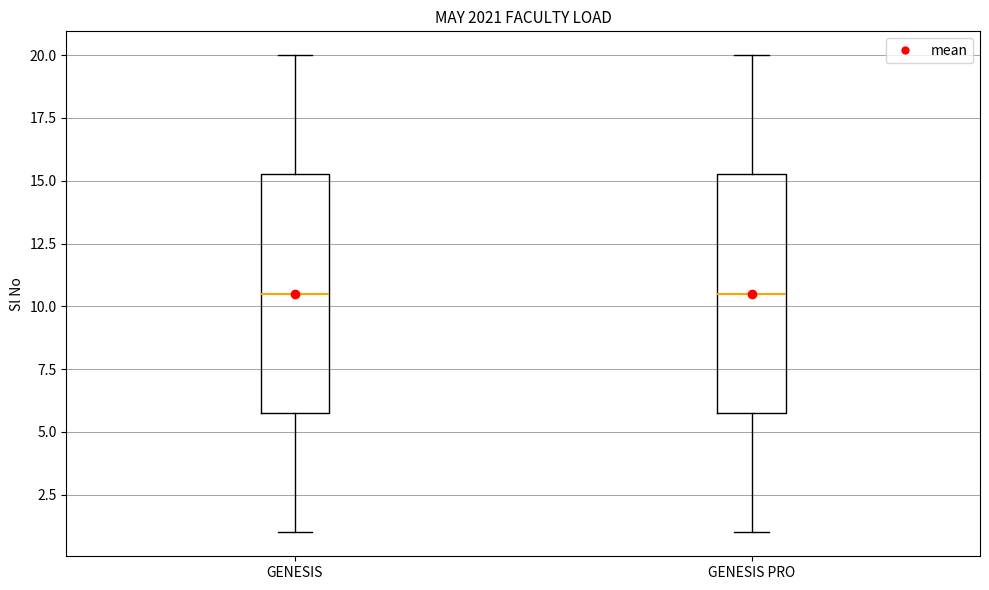

Reading left to right, transcribe this box plot: for each box, give where its median line is, the range the box spans, and where its two whiskers end, as read against the y-axis. The values are not printed on the chart, so give them approximately, as read against the axis.

GENESIS: median 10.5, box 6.0 to 15.5, whiskers 1.0 to 20.0
GENESIS PRO: median 10.5, box 6.0 to 15.5, whiskers 1.0 to 20.0